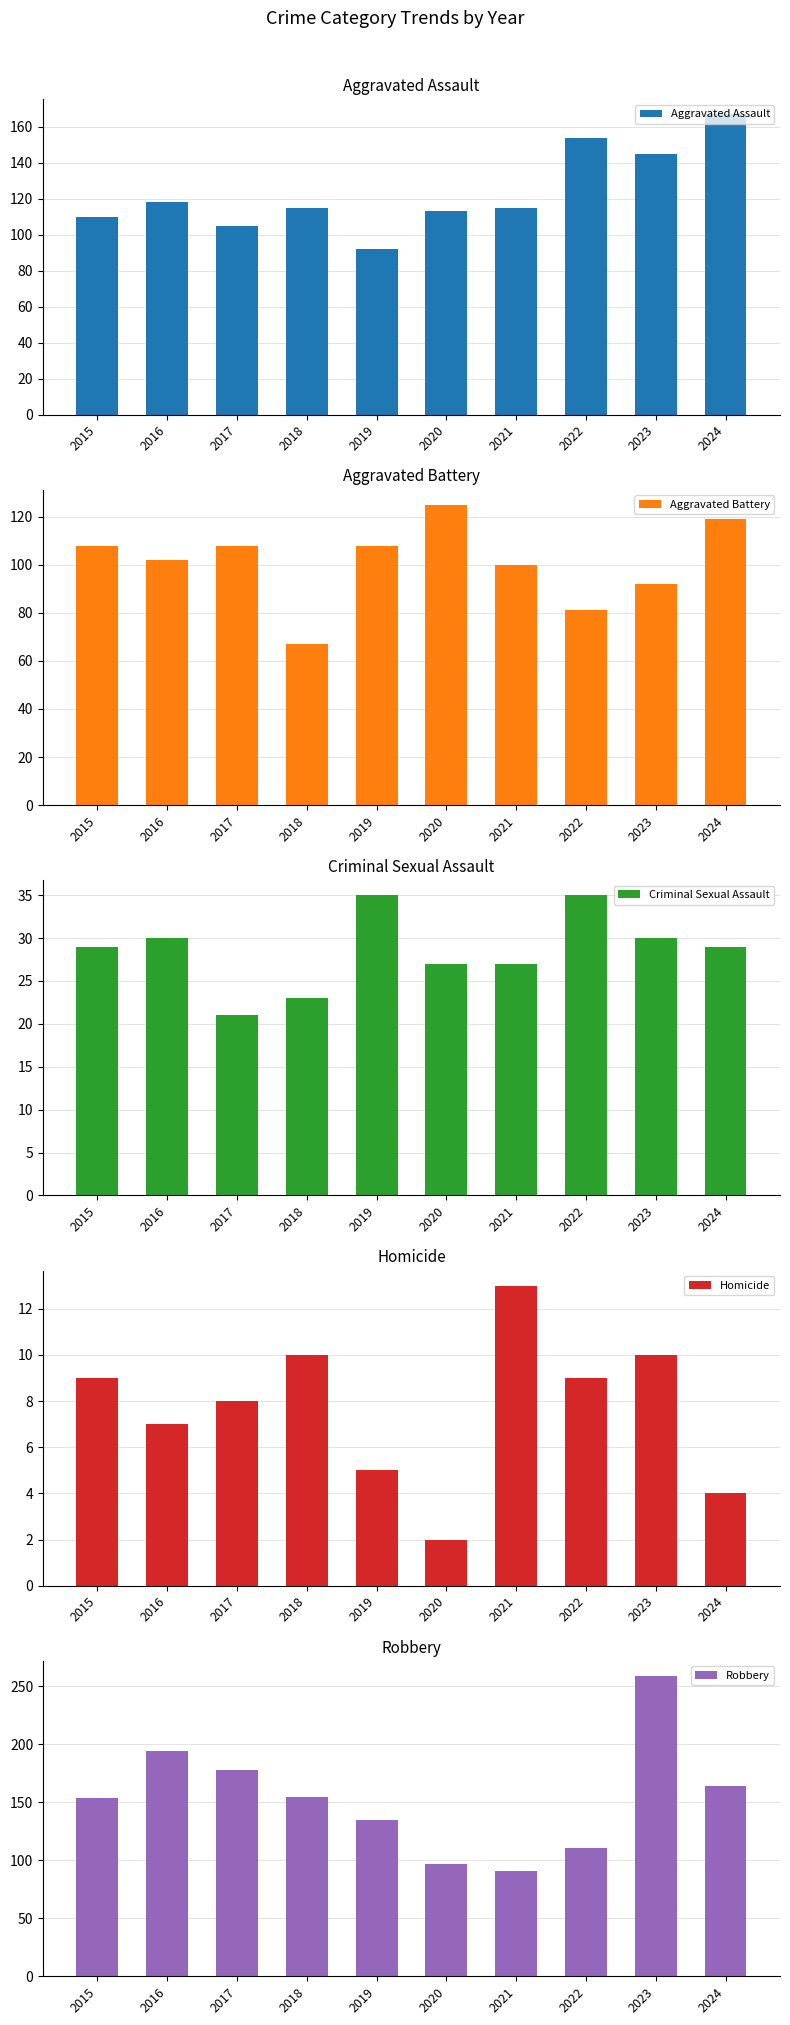

What is the difference between the highest and lowest values at 2024?

163